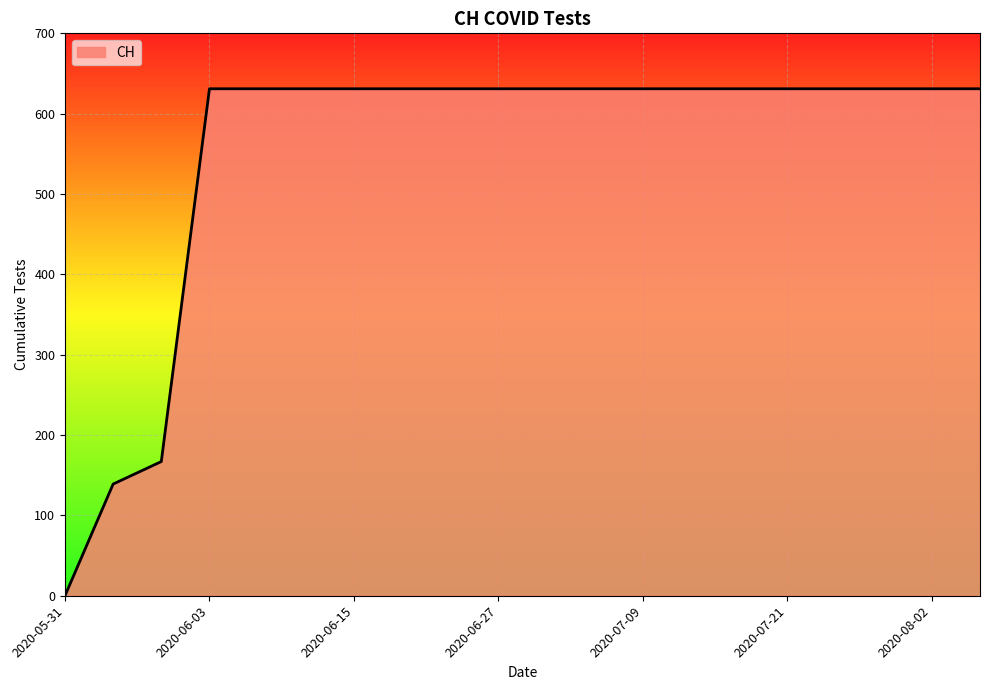

What is the greatest value displayed?

631